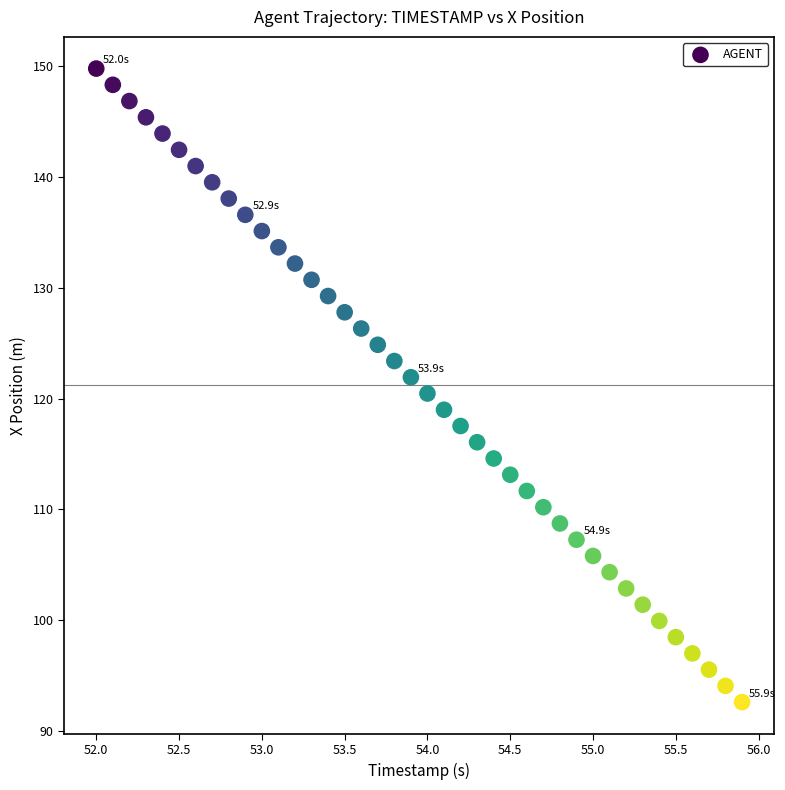

What is the range of X values (max minus min)?

3.9